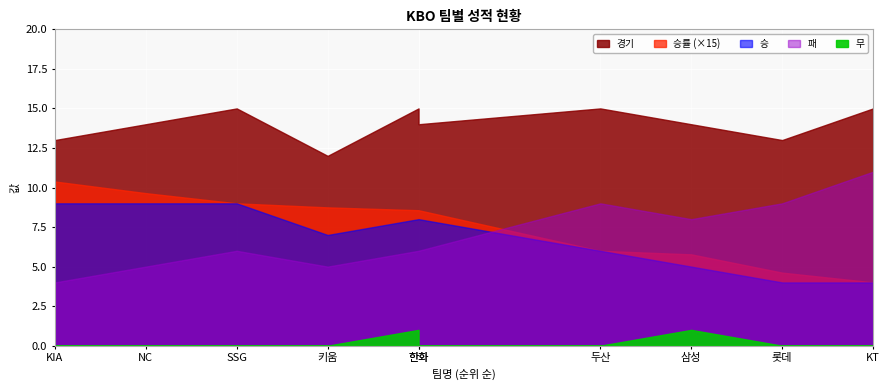

How many values in the 승 series exceed 8?

3